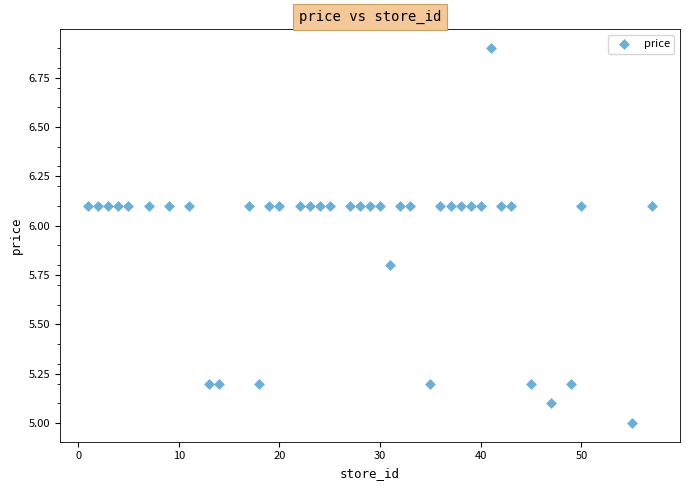

What is the range of X values (max minus min)?

56.0